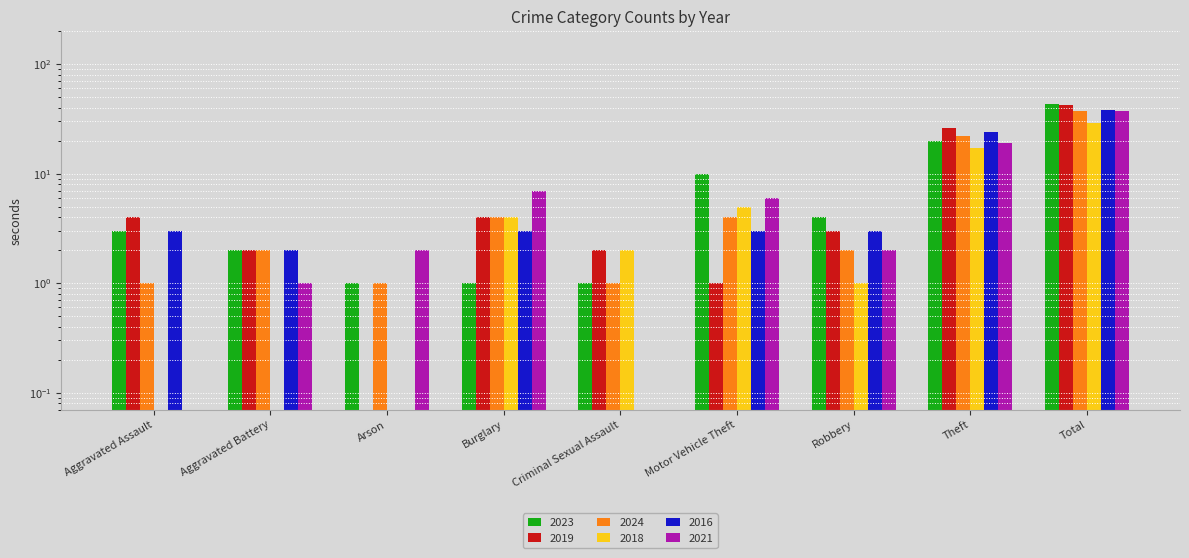

Is the value of 2019 at Criminal Sexual Assault greater than the value of 2018 at Arson?

Yes